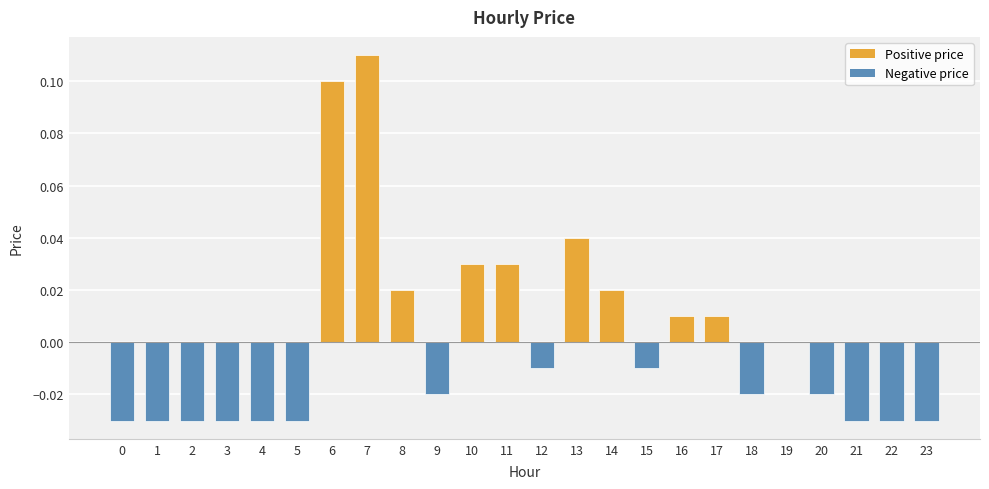

Is it true that the value at 13 is 0.0?

True